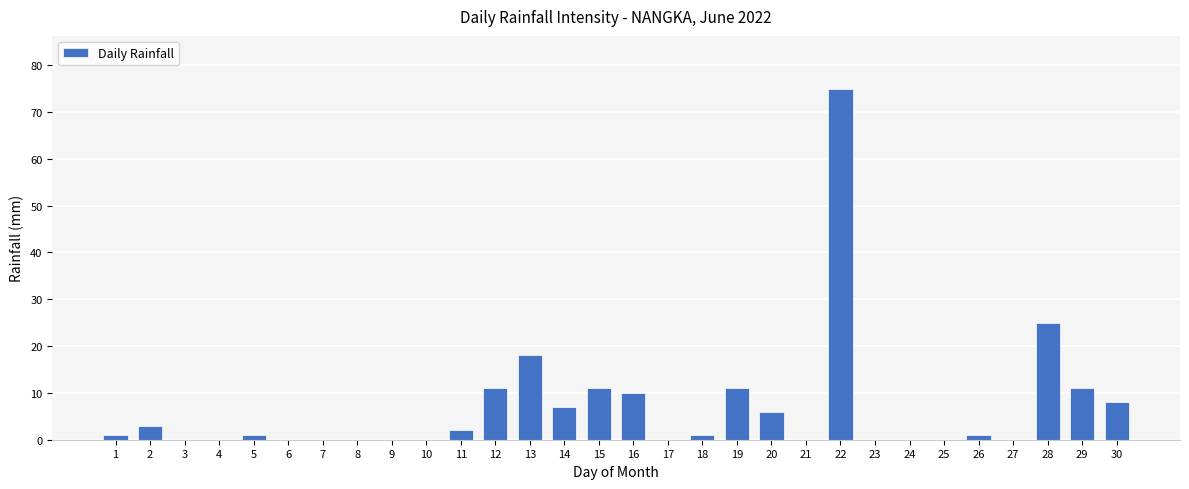

Reading left to right, transcribe all the data shown in this chart.

1	3	0	0	1	0	0	0	0	0	2	11	18	7	11	10	0	1	11	6	0	75	0	0	0	1	0	25	11	8